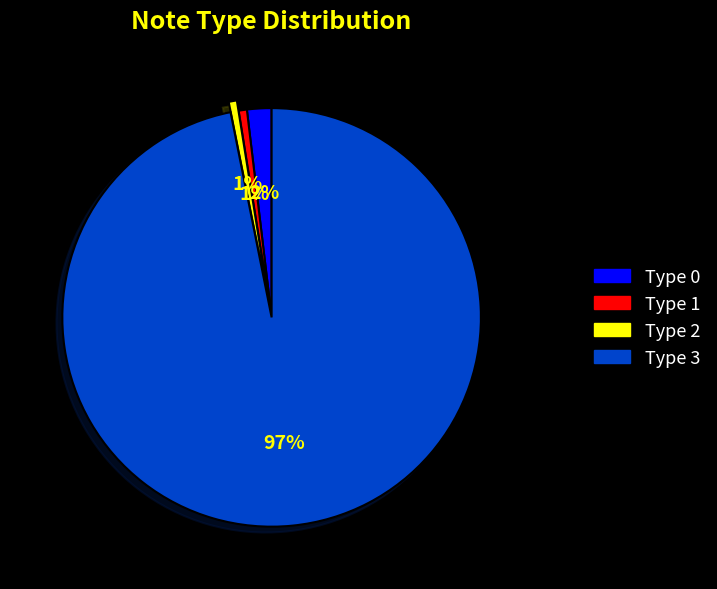

What is the majority slice?

Type 3